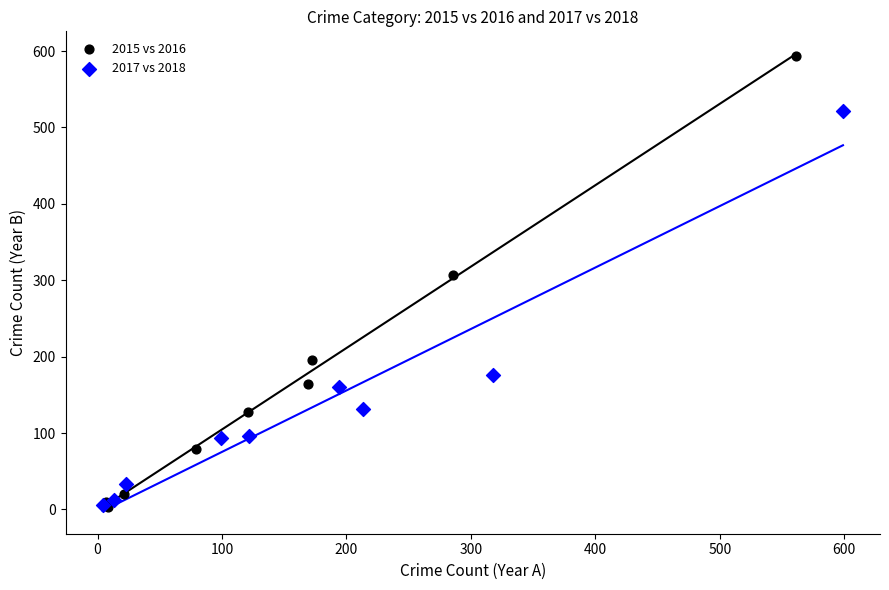

Which series has the widest spread of Y values?

2015 vs 2016